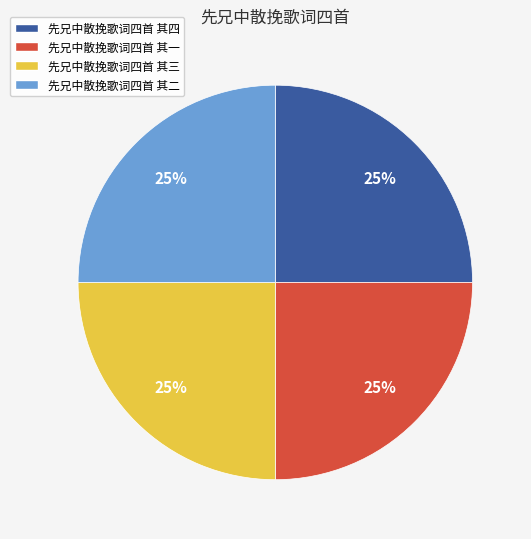

Approximately how many times larger is the value at 先兄中散挽歌词四首 其三 compared to 先兄中散挽歌词四首 其四?

1.0